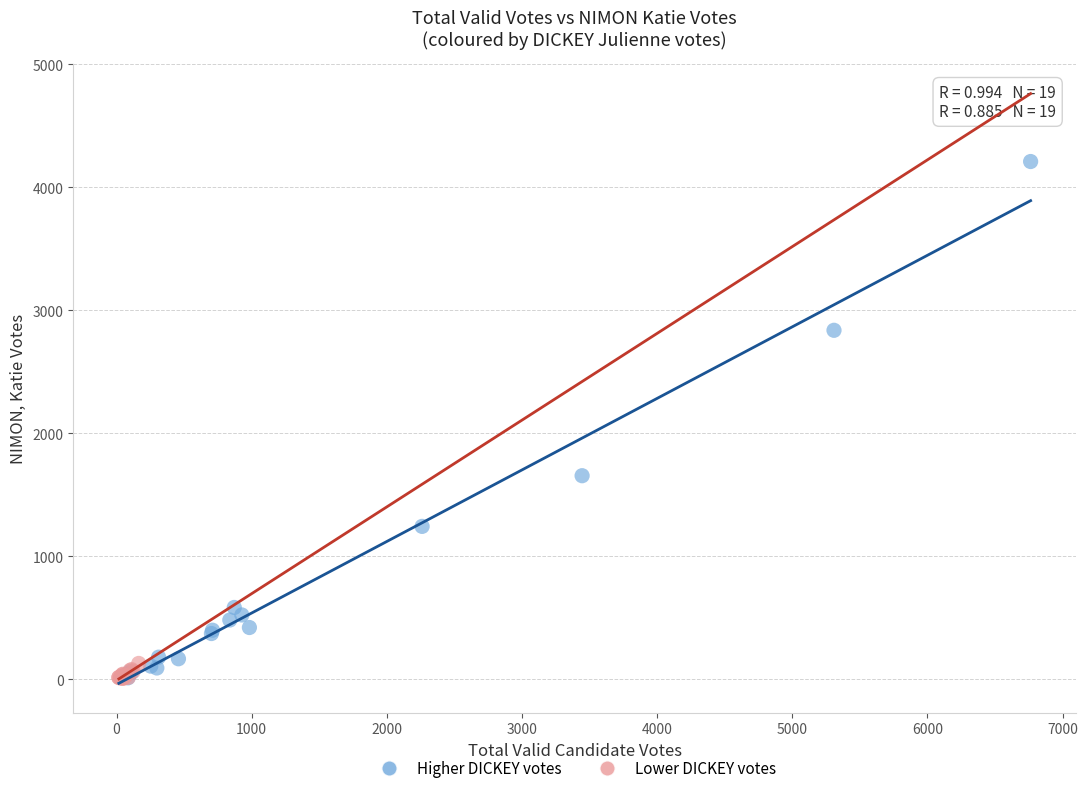

Which series has the largest Y range (max minus min)?

Higher DICKEY votes